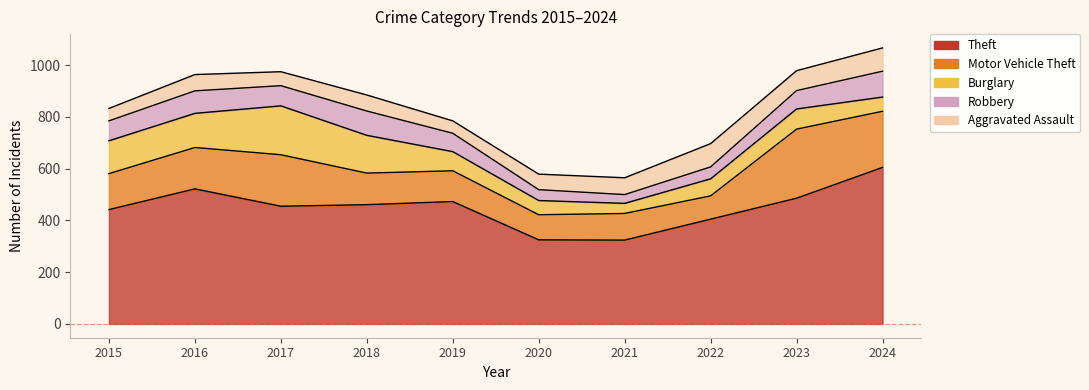

Is the value of Burglary at 2018 greater than the value of Robbery at 2015?

Yes